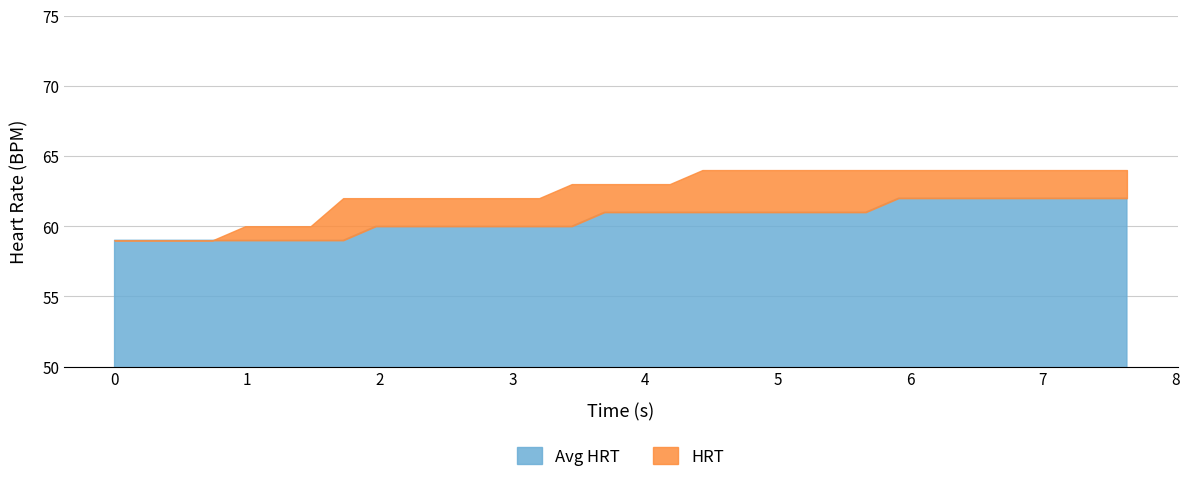

What is the value of the HRT point at the 2nd from the left?

59